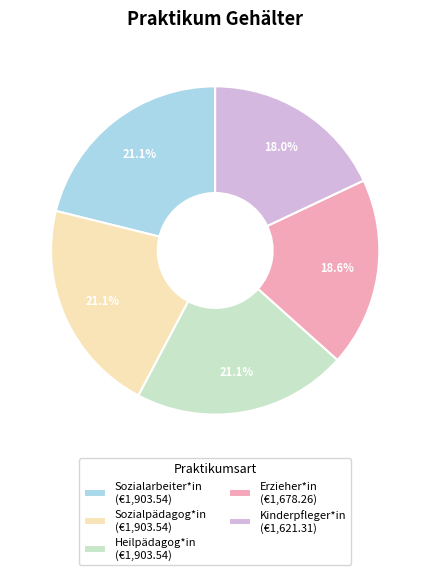

What is the ratio of the value at Heilpädagog*in (€1,903.54) to the value at Erzieher*in (€1,678.26)?

1.1